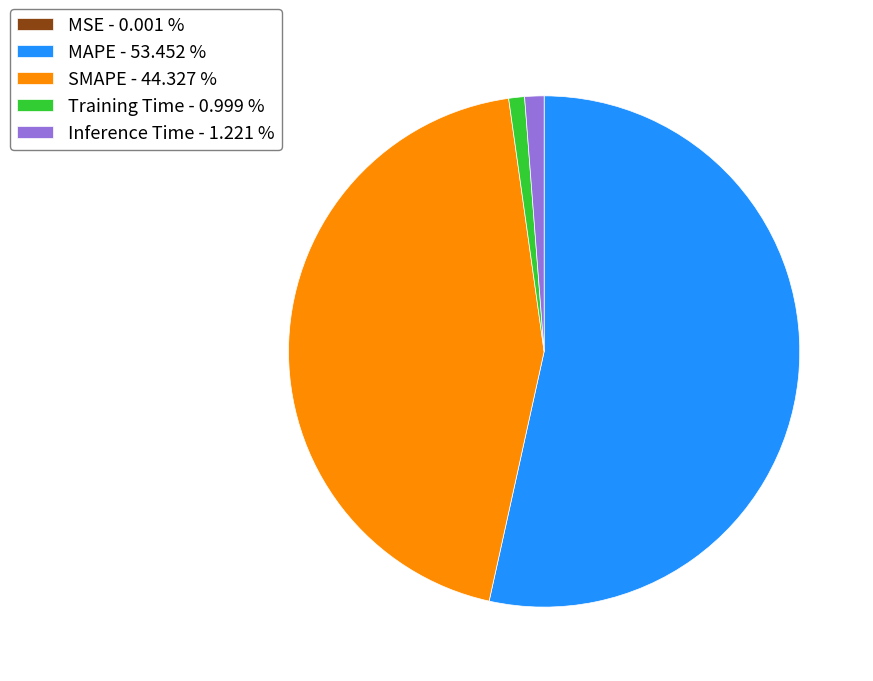

Is the sum of Inference Time - 1.221 % and Training Time - 0.999 % greater than half?

No